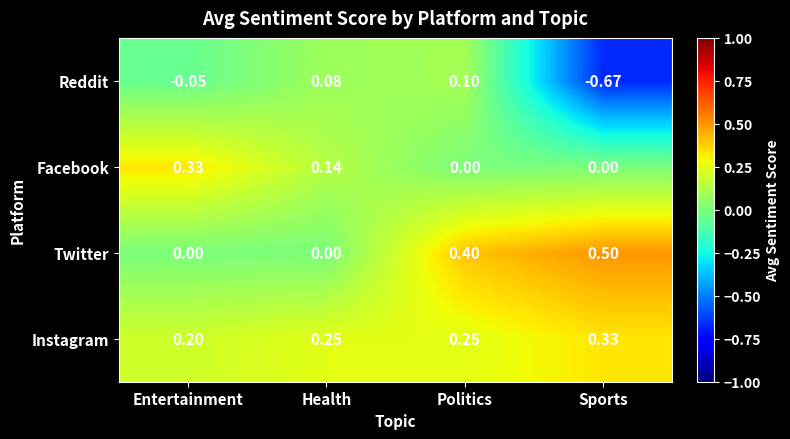

At which category does the chart reach its peak across all series?

Sports